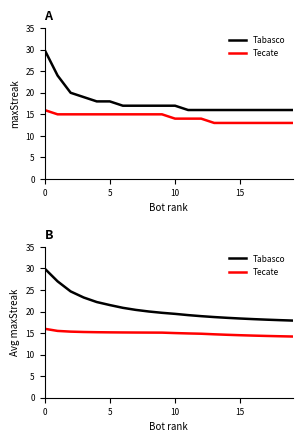

What is the lowest value of the Tabasco series?

17.9